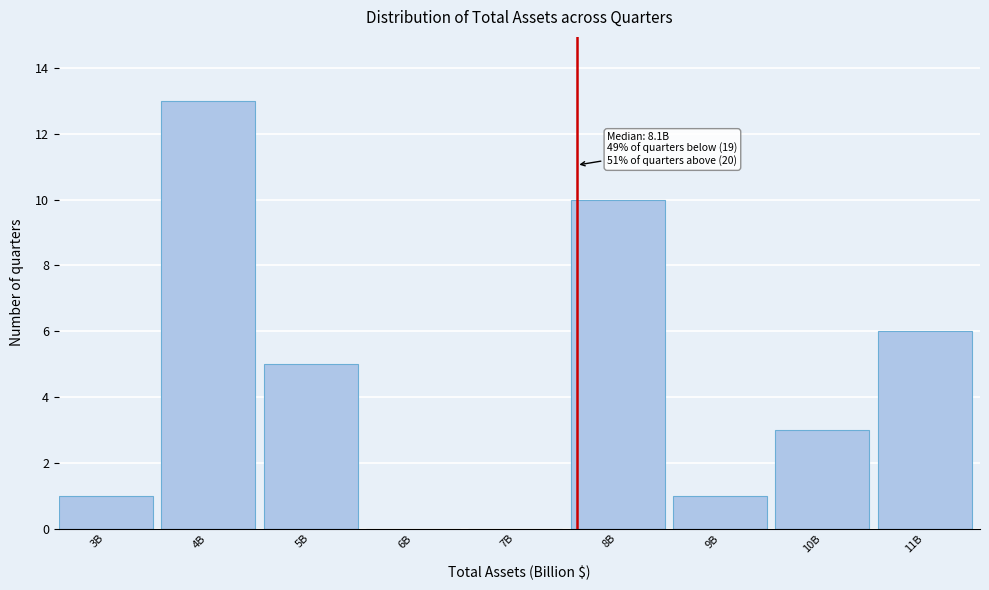

Reading right to left, what are all the values shown in this chart?

11B=6	10B=3	9B=1	8B=10	7B=0	6B=0	5B=5	4B=13	3B=1